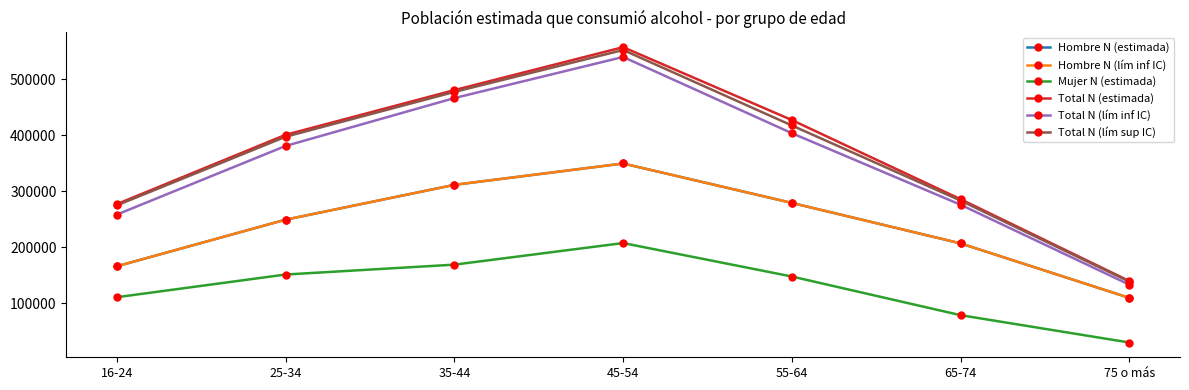

What is the difference between the Hombre N (lím inf IC) values at 45-54 and 55-64?

70398